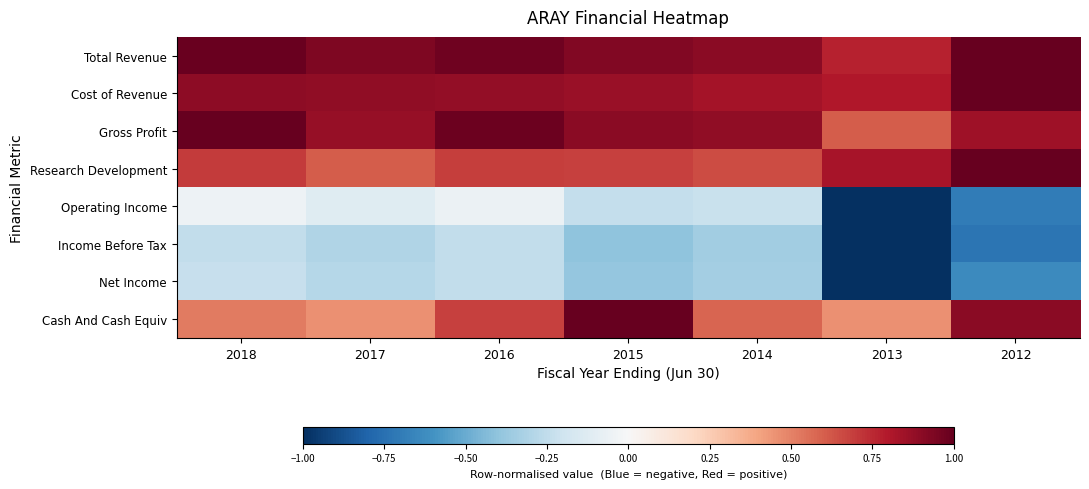

Which series changed the most between 2018 and 2016?

Cash And Cash Equiv